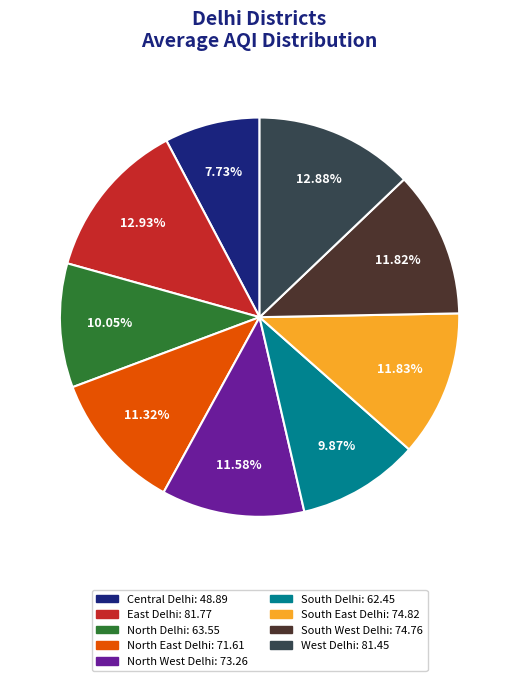

To the nearest percent, what is the difference between the Central Delhi and North East Delhi slice percentages?

4%